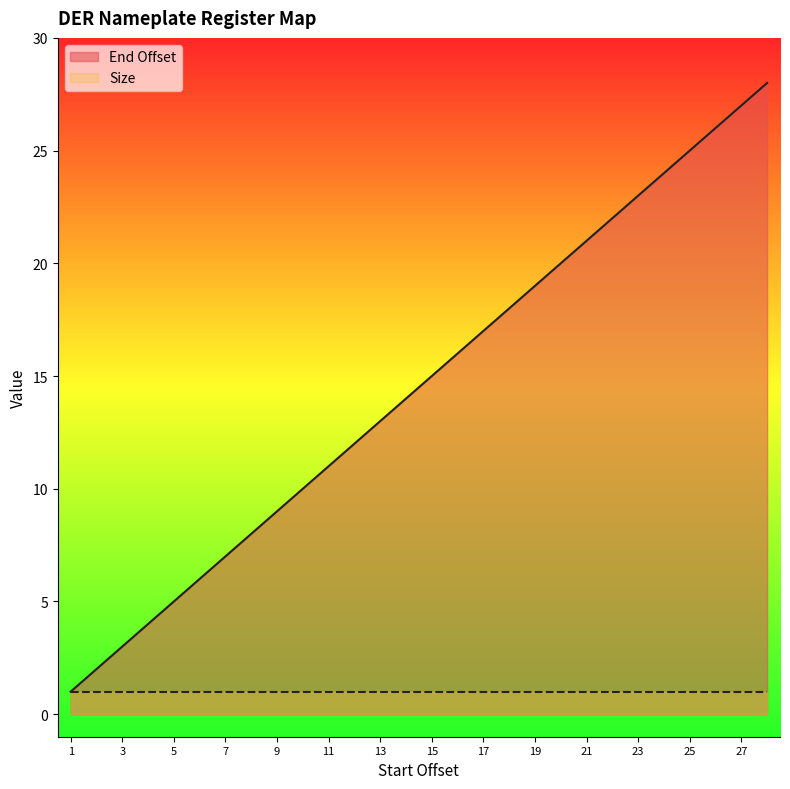

The chart shows a value of 4 at 10. True or false?

False